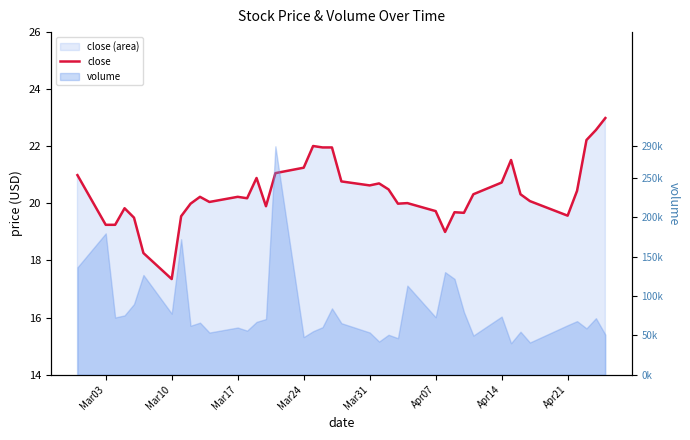

Reading right to left, extract all data points from this chart.

23.0	22.6	22.2	20.4	19.6	20.1	20.3	21.5	20.7	20.3	19.7	19.7	19.0	19.7	20.0	20.0	20.5	20.7	20.6	20.8	22.0	22.0	22.0	21.2	21.1	19.9	20.9	20.2	20.2	20.1	20.2	20.0	19.6	17.4	18.3	19.5	19.8	19.2	19.2	21.0